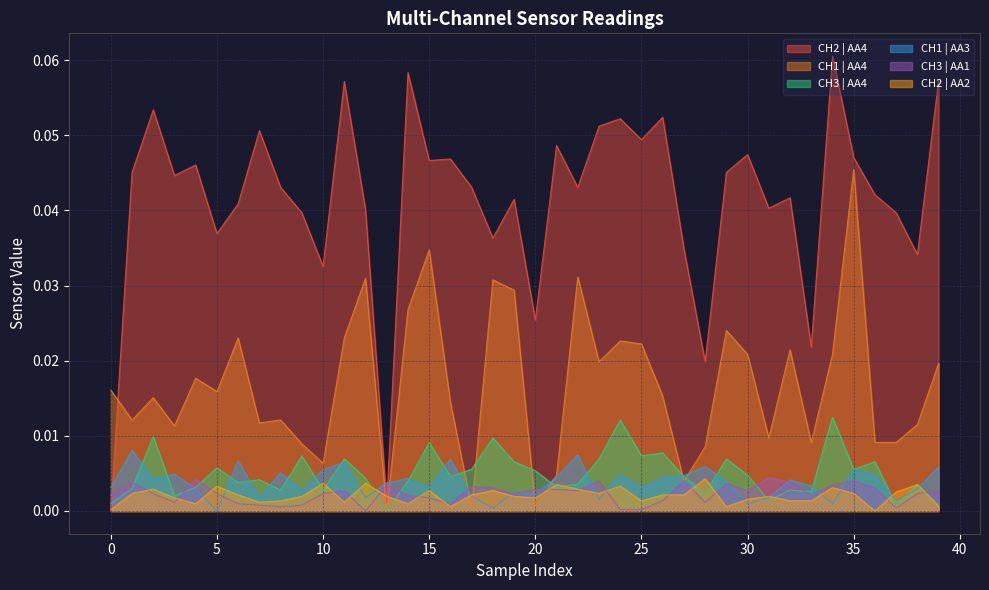

How many values in the CH3 | AA1 series exceed 0?

39